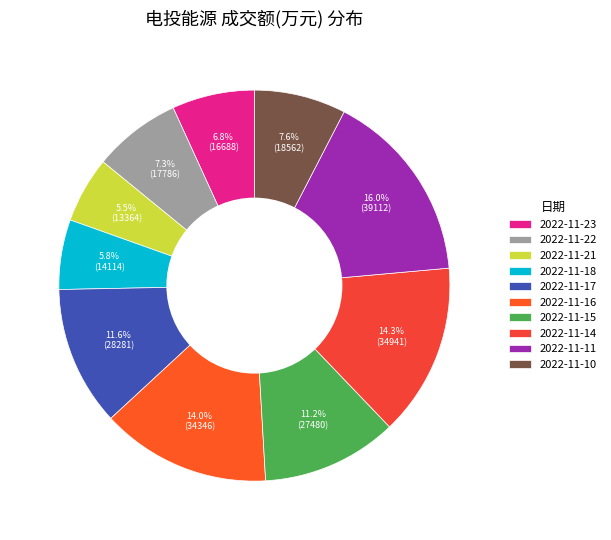

How many segments does this pie chart have?

10